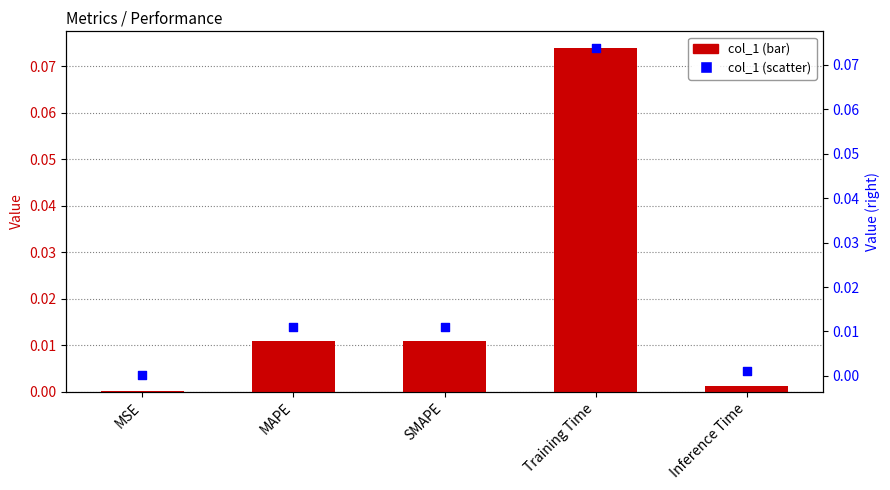

Which series has the largest total across all categories?

col_1